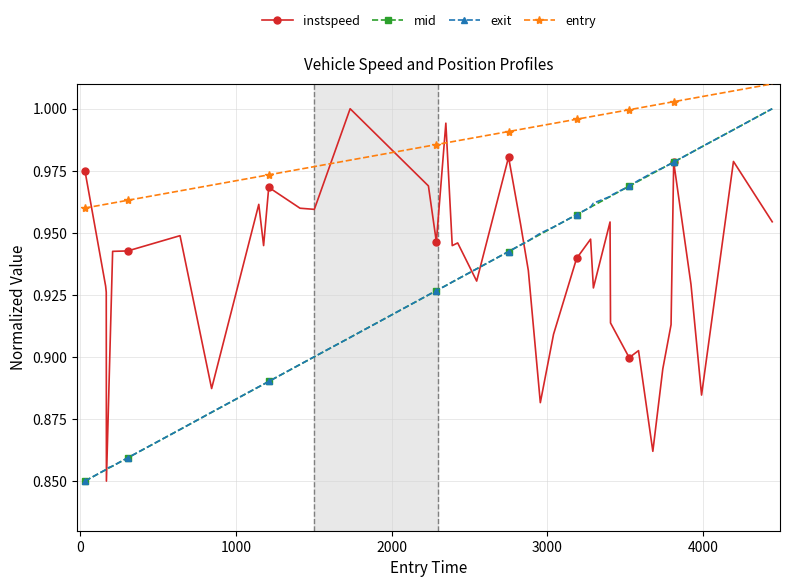

True or false: exit and entry intersect in this chart.

False